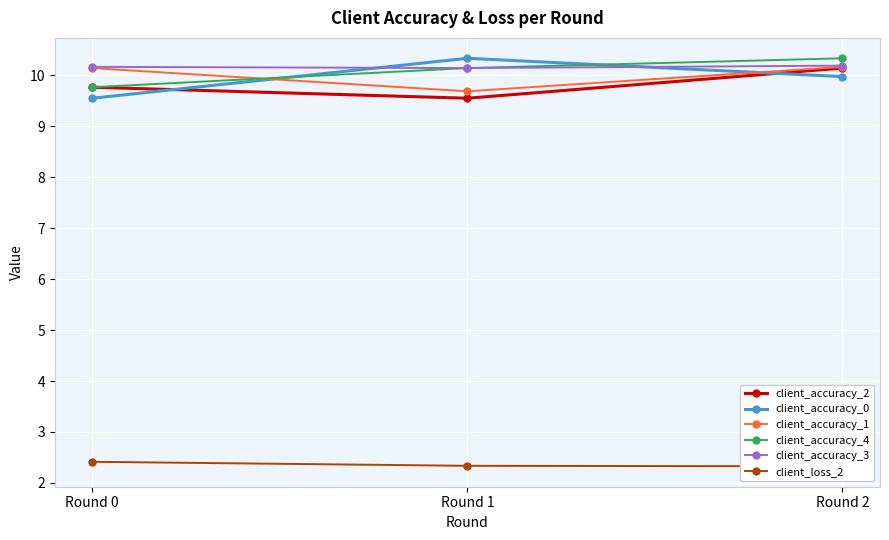

Is this an area chart (filled region under the line)?

No